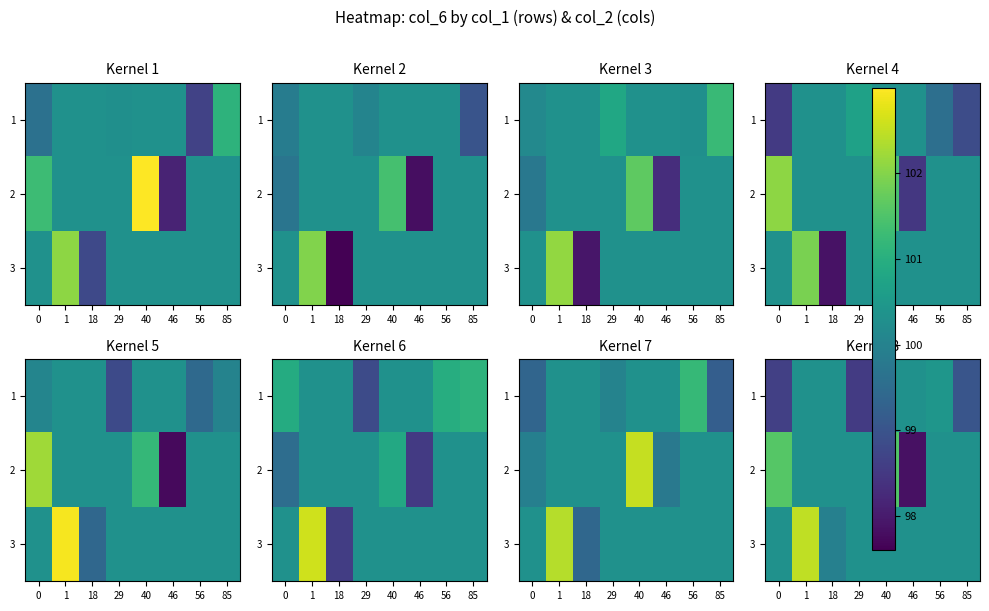

What is the minimum value shown in the chart?

97.8